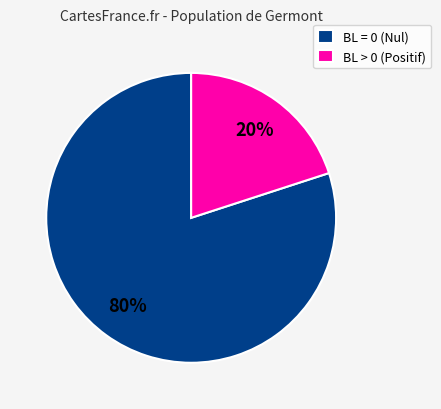

Between BL > 0 (Positif) and BL = 0 (Nul), which is larger?

BL = 0 (Nul)